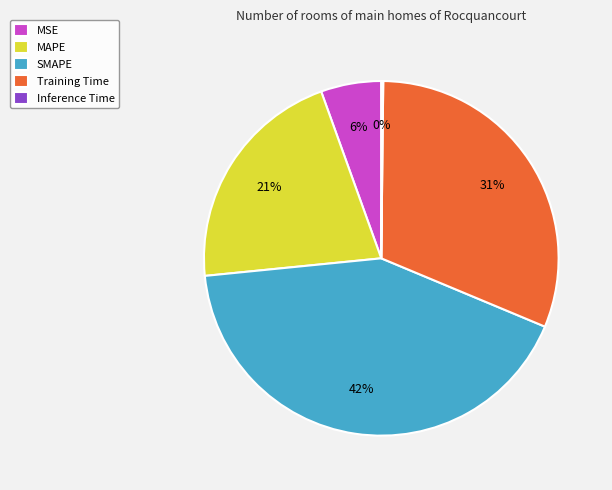

Which slice is the largest?

SMAPE